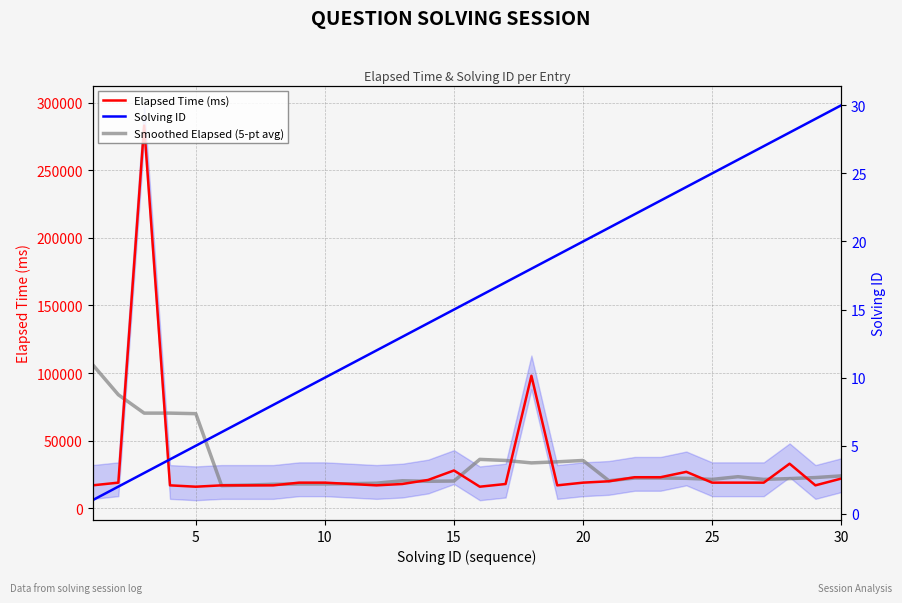

How many interior local peaks does the Smoothed Elapsed (5-pt avg) series have?

4